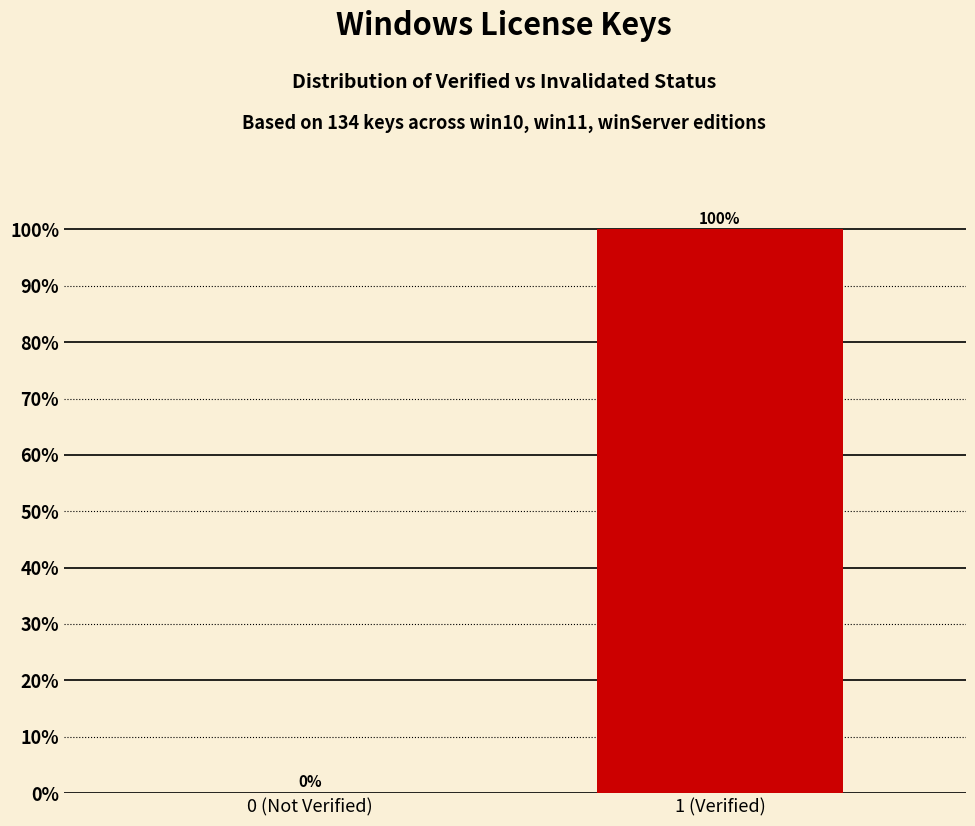

Reading left to right, transcribe all the data shown in this chart.

0 (Not Verified)=0	1 (Verified)=100